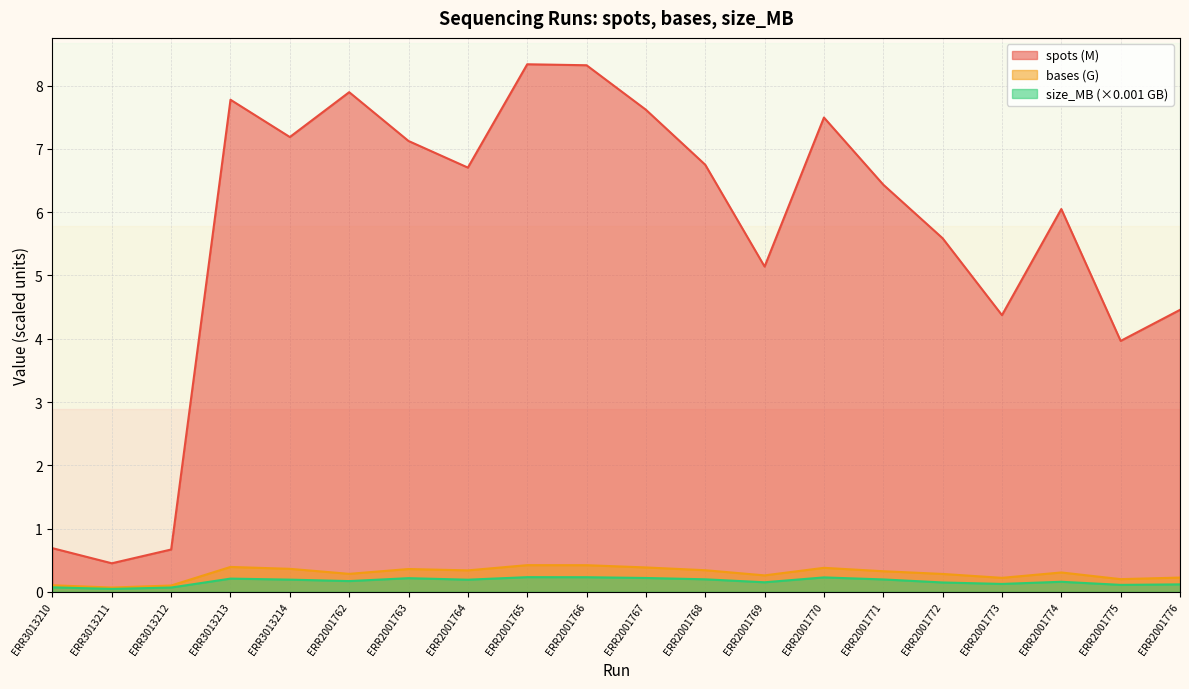

Is it true that bases equals 0.1 at ERR3013211?

True